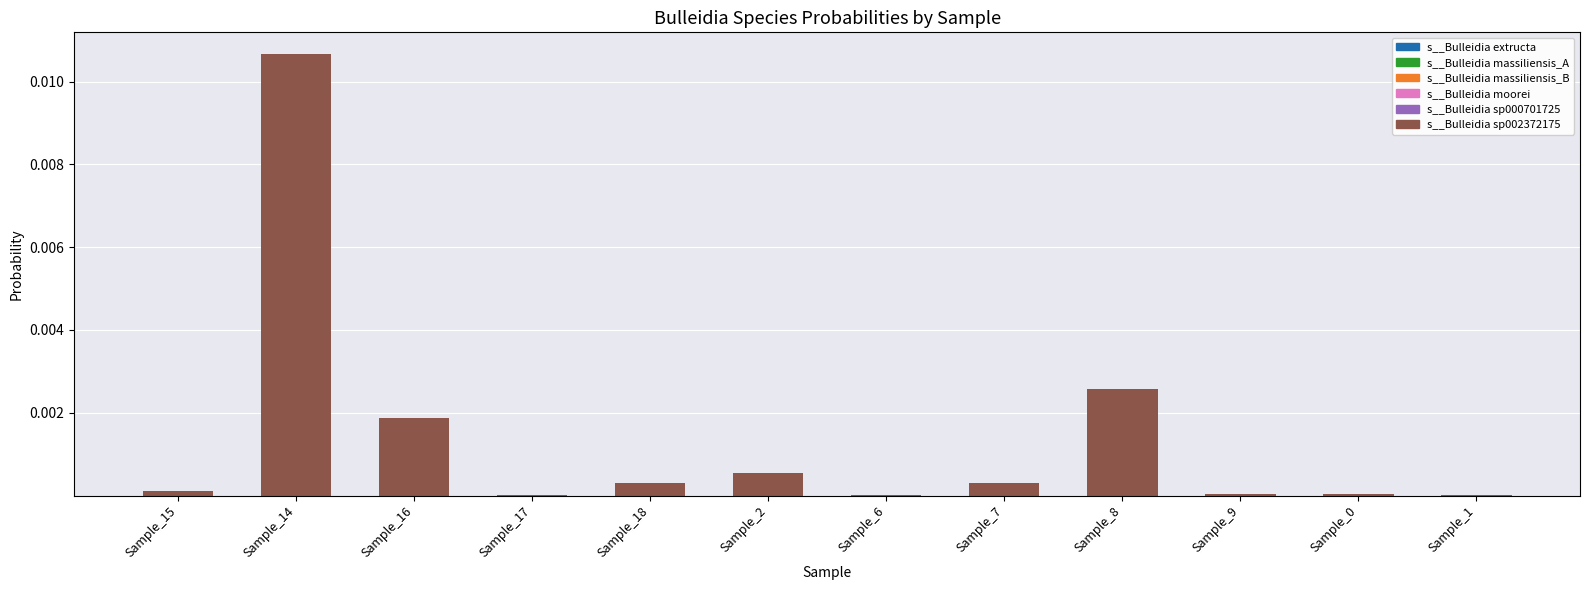

At which category is the sum across all series the highest?

Sample_14